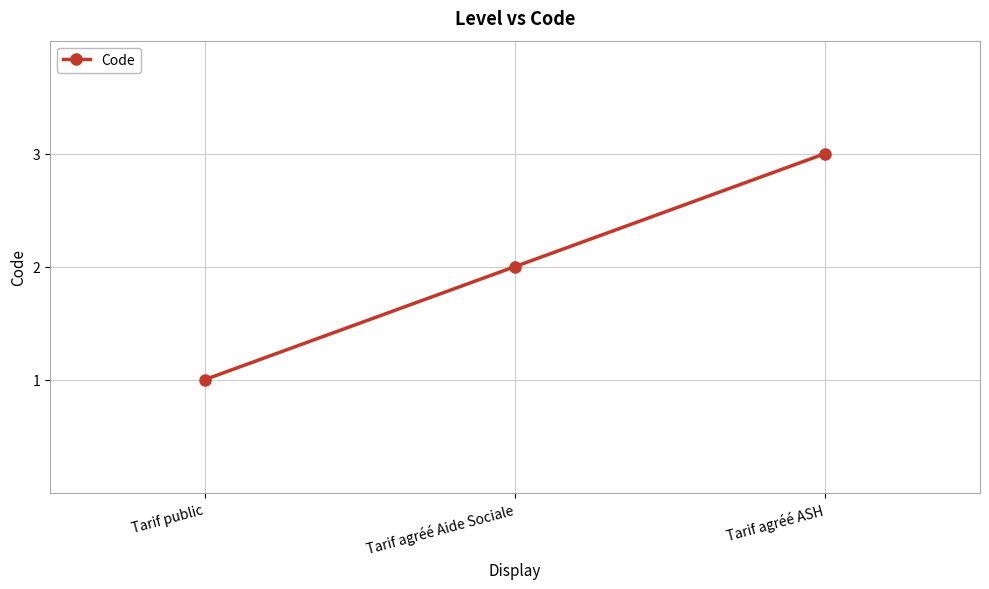

Reading left to right, what are all the values shown in this chart?

1	2	3